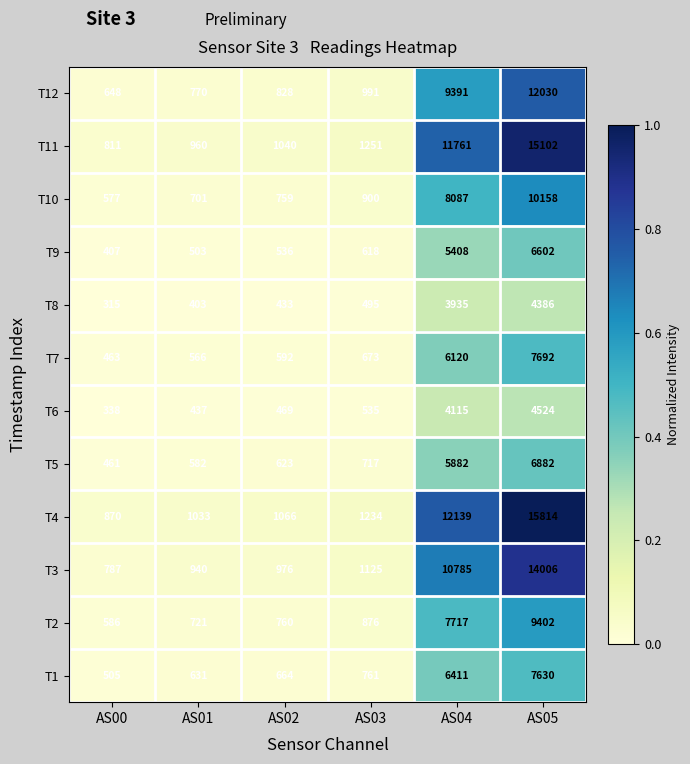

What is the difference between the maximum and second lowest values in the T12 series?

11260